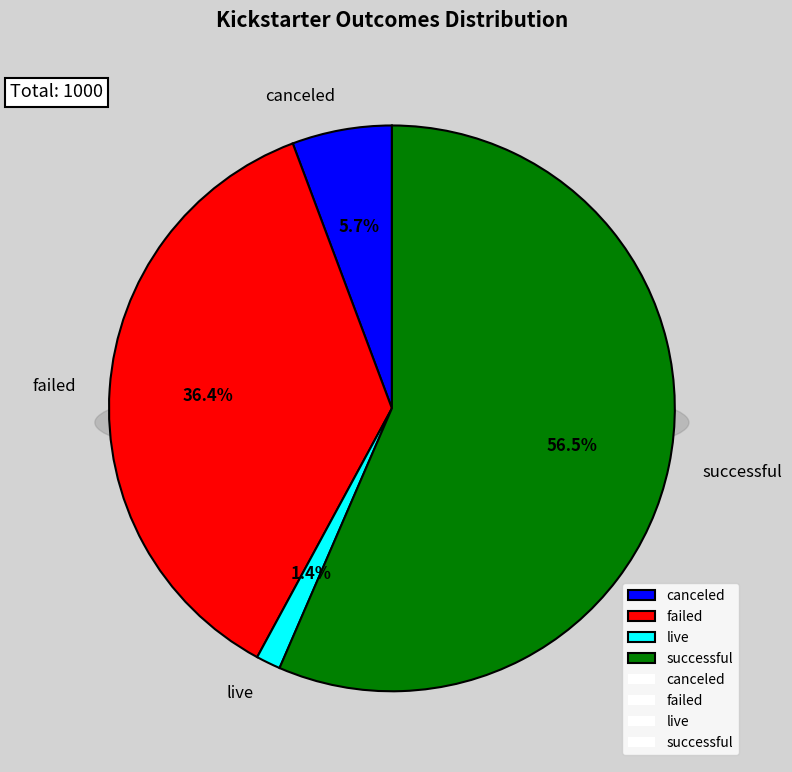

Approximately how many times larger is the value at failed compared to live?

26.0